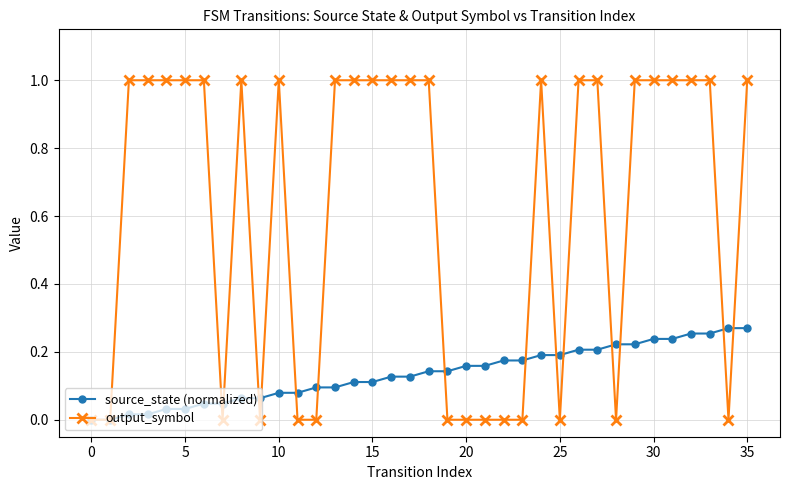

Which series has the largest total across all categories?

output_symbol